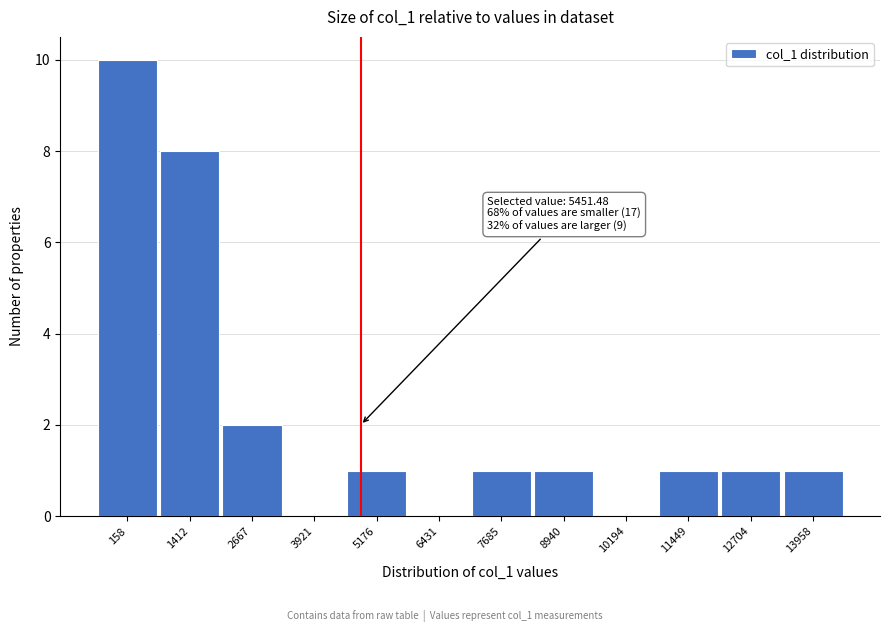

Reading left to right, transcribe all the data shown in this chart.

158=10	1412=8	2667=2	3921=0	5176=1	6431=0	7685=1	8940=1	10194=0	11449=1	12704=1	13958=1